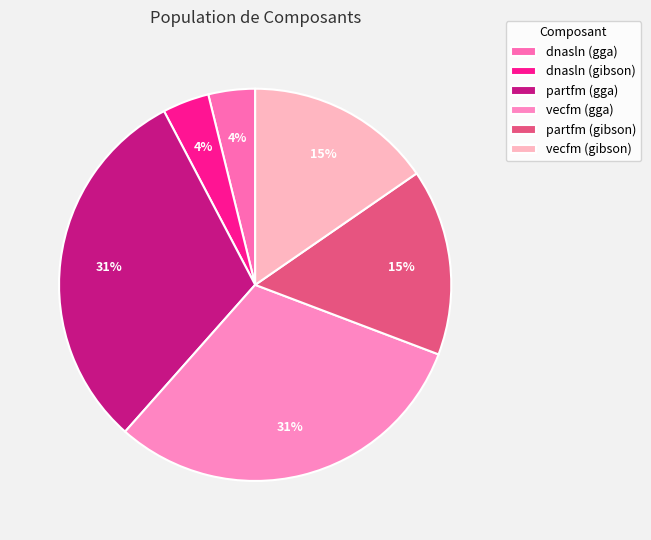

To the nearest percent, what percentage of the pie is dnasln (gibson)?

4%